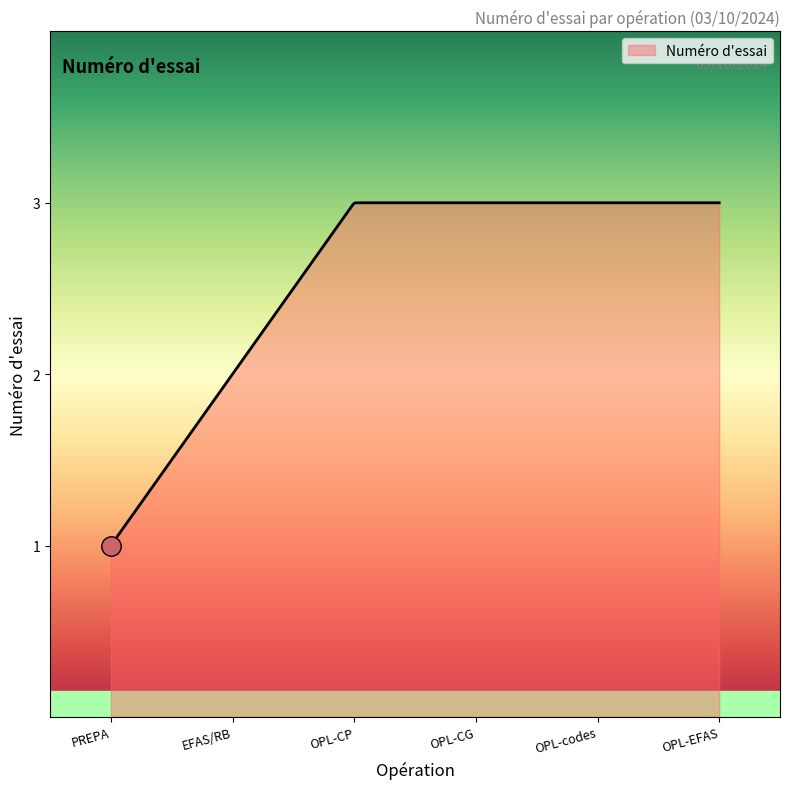

What is the minimum value shown in the chart?

1.0